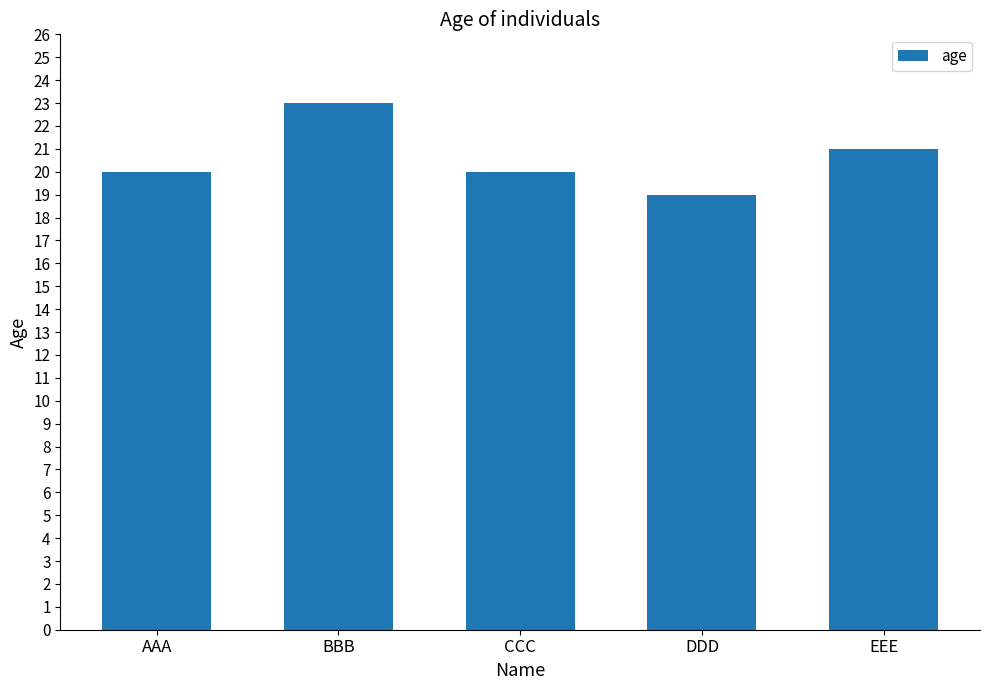

The value at EEE is 31. True or false?

False